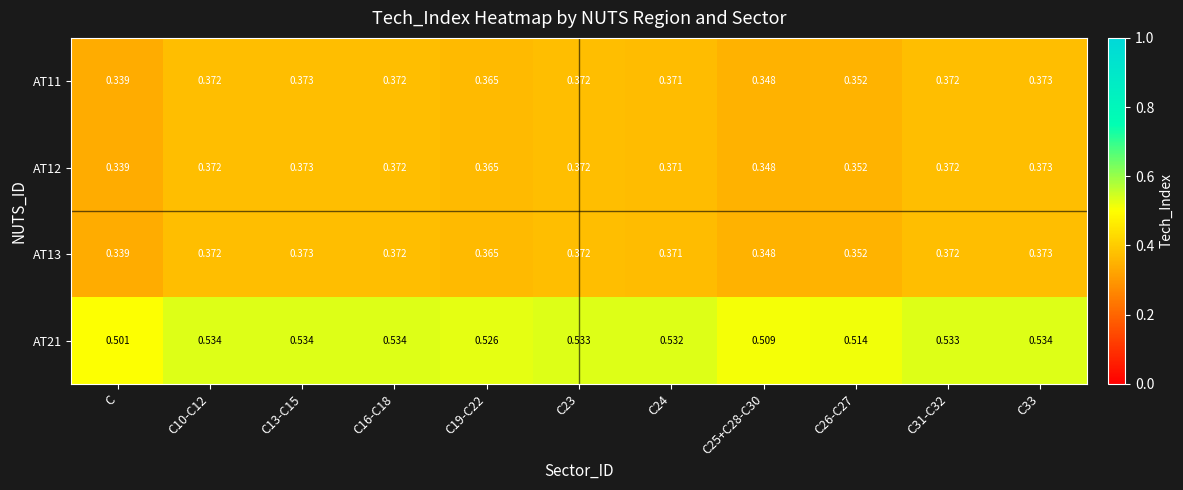

Where is AT12 nearest to the value 0?

C